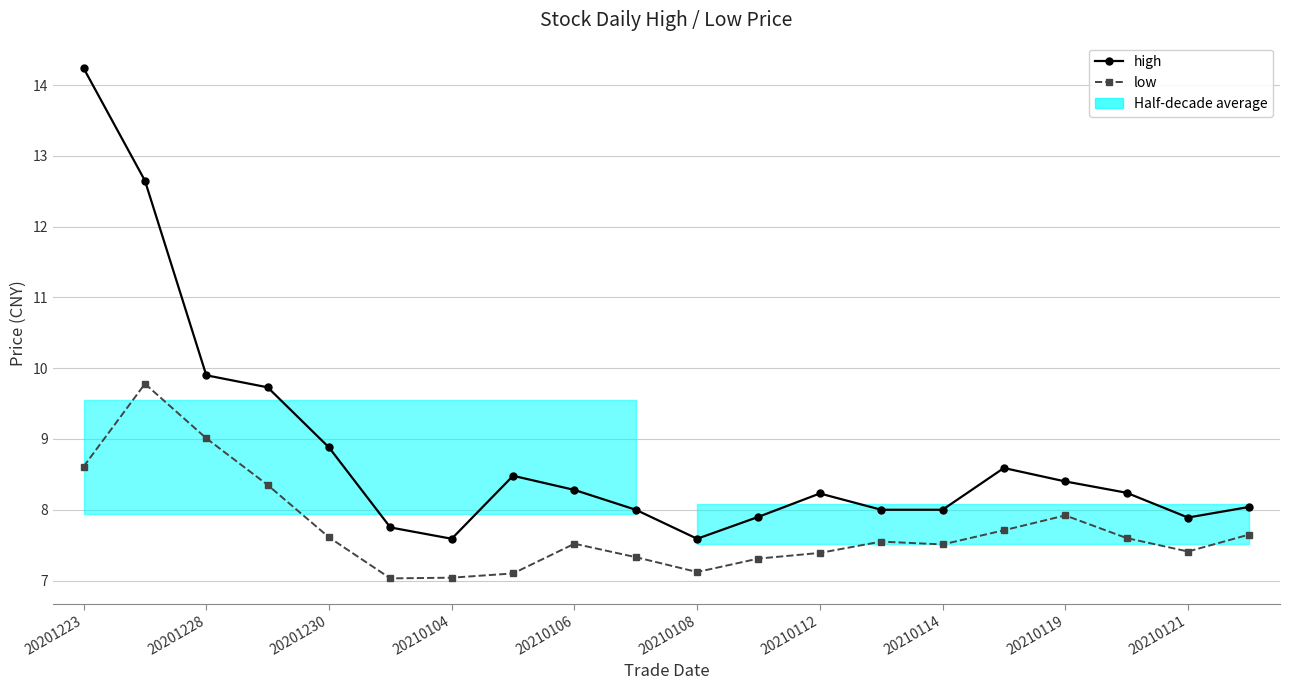

How many interior local valleys does the high series have?

3